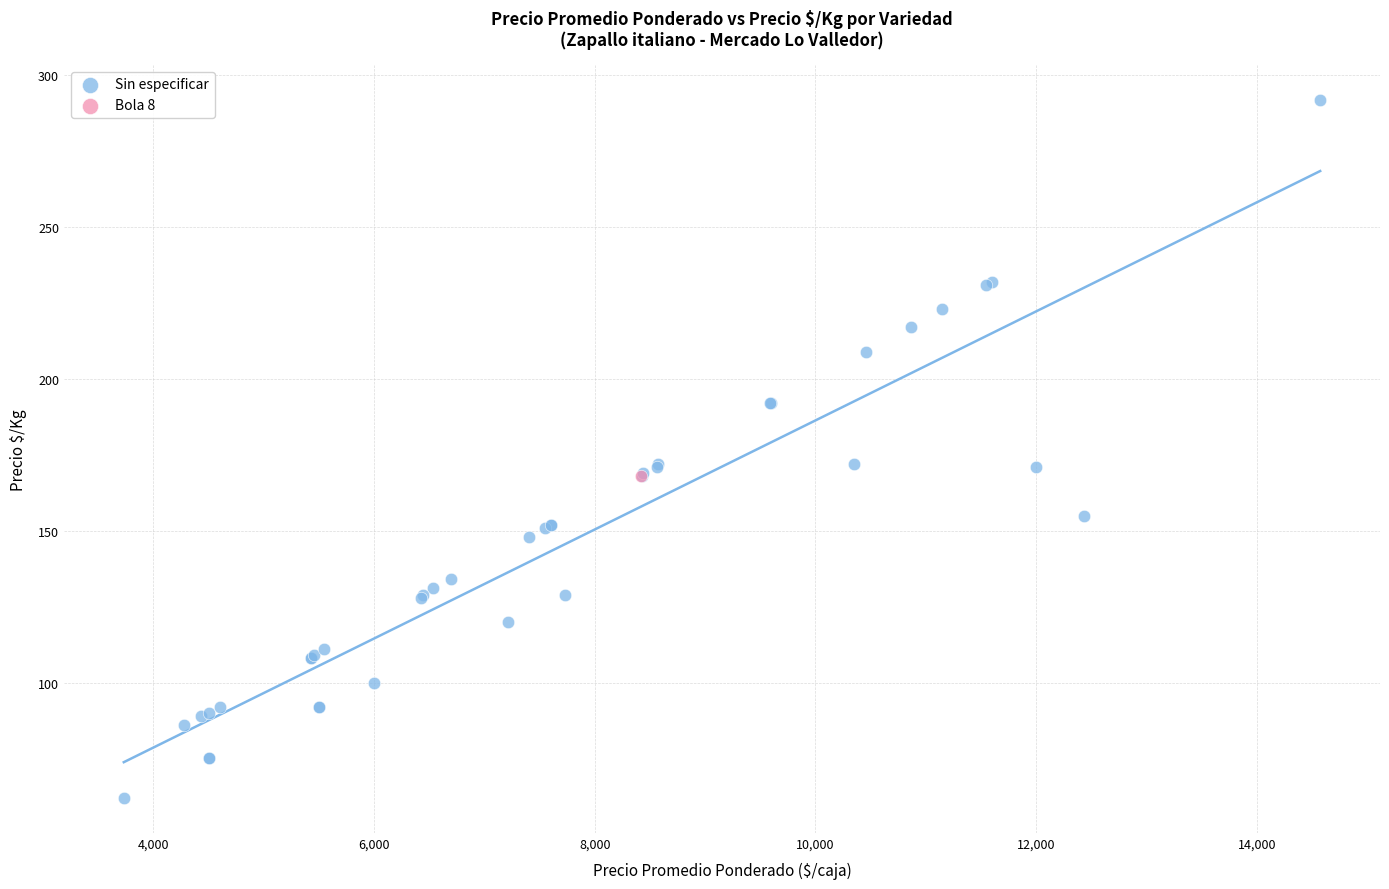

What are all the series names shown in the legend?

Sin especificar, Bola 8